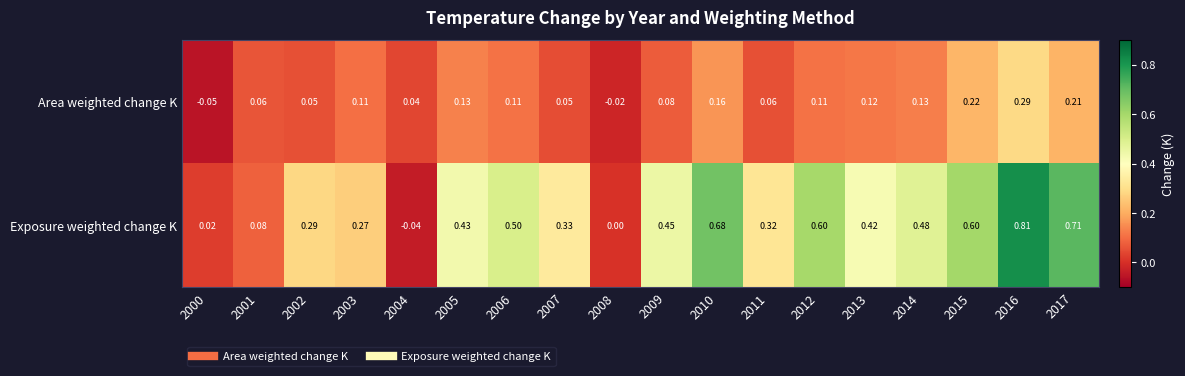

List the series in order of their peak value, highest first.

Exposure weighted change K, Area weighted change K